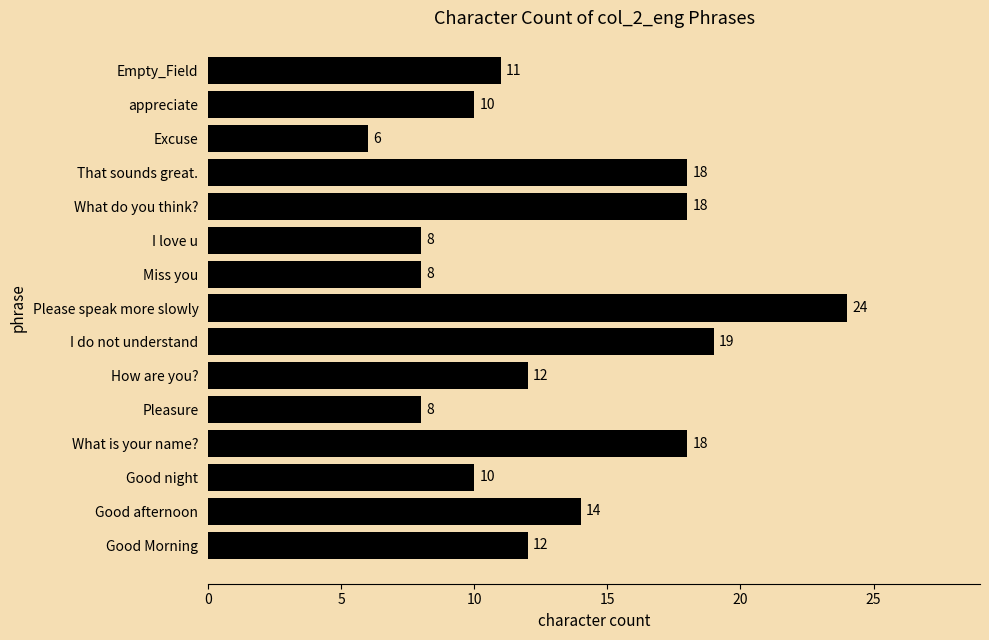

How many data points are less than 12?

7